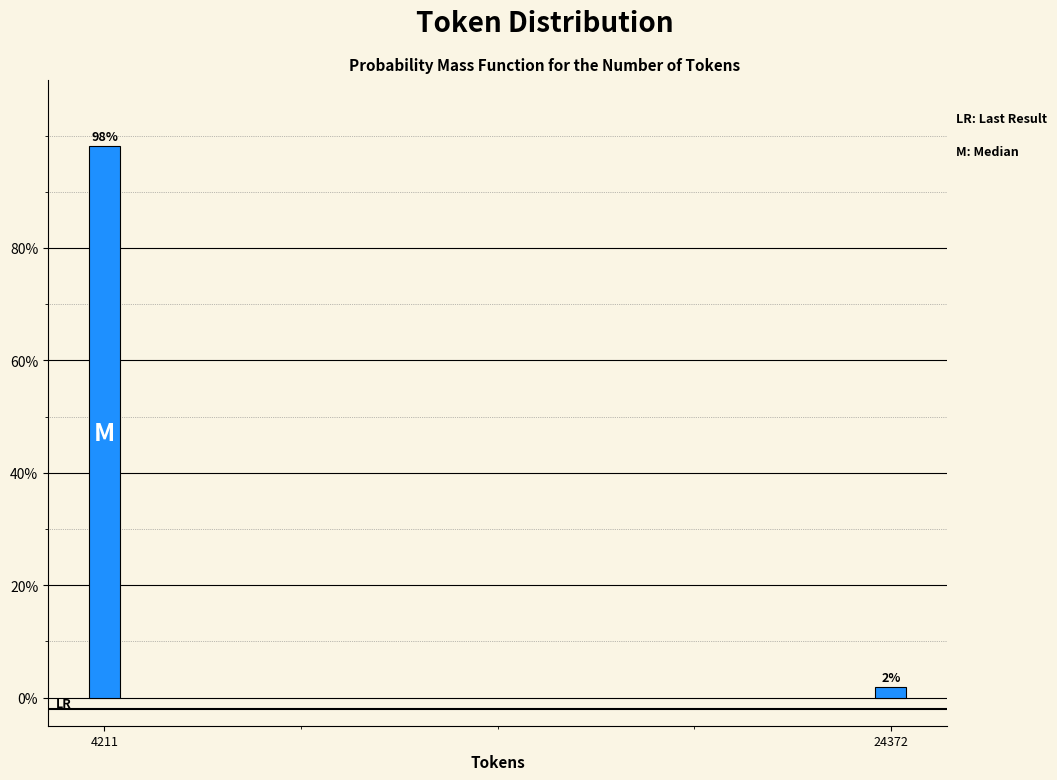

Rank the categories by value from lowest to highest.

24372, 4211